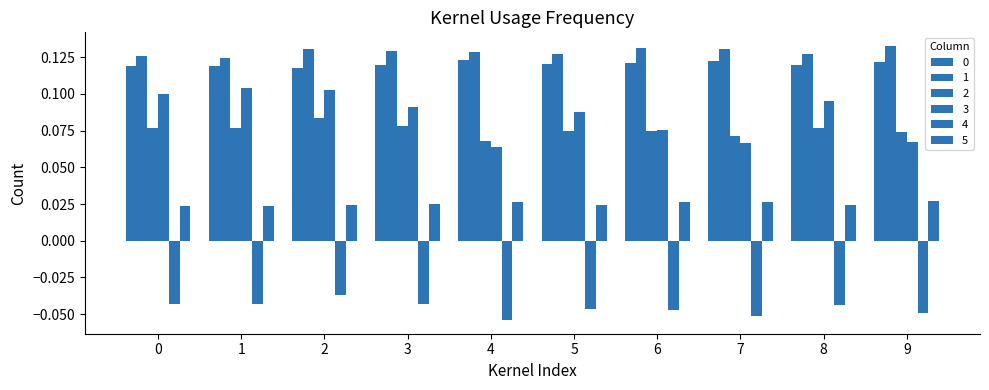

What is the value of the 1 bar at the 8th from the left?

0.1